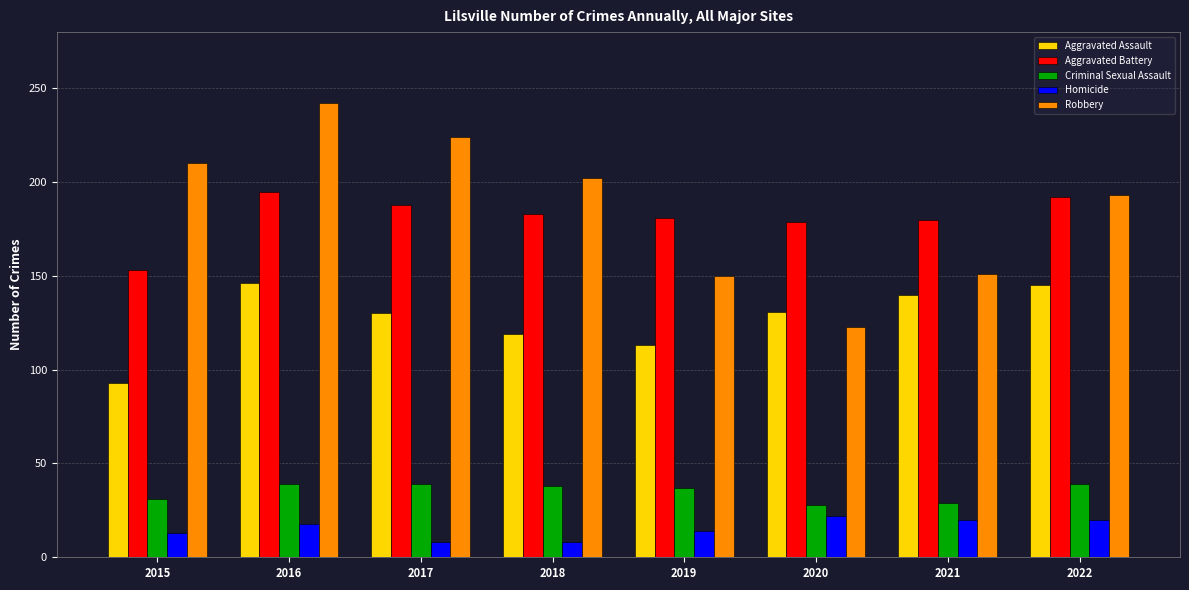

What is the minimum value for Criminal Sexual Assault?

28